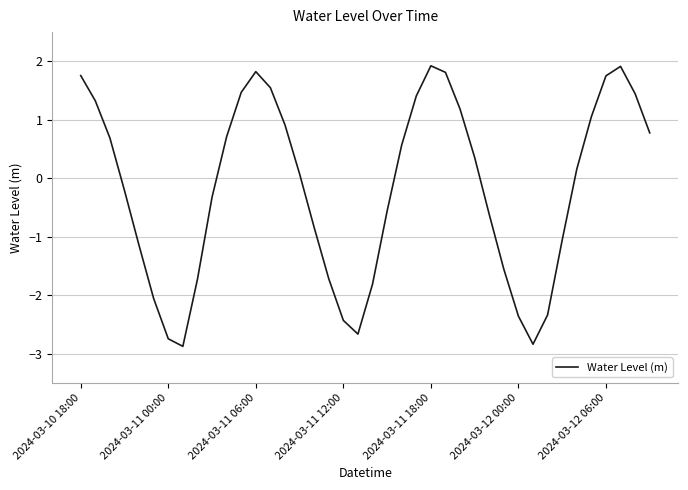

Count the number of data series in this chart.

1